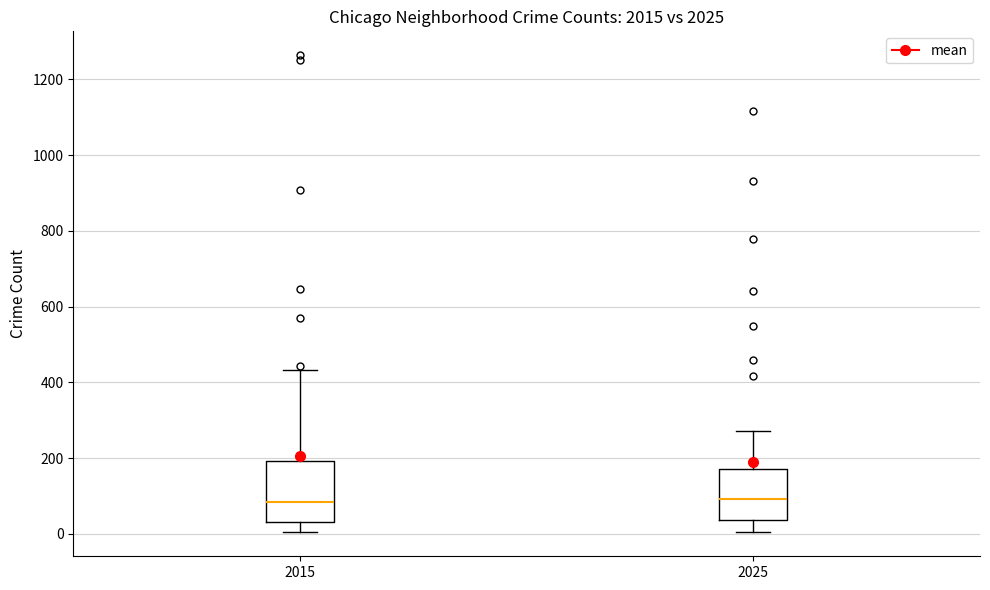

Which box is the tallest, from its lower edge to its upper edge?

2015